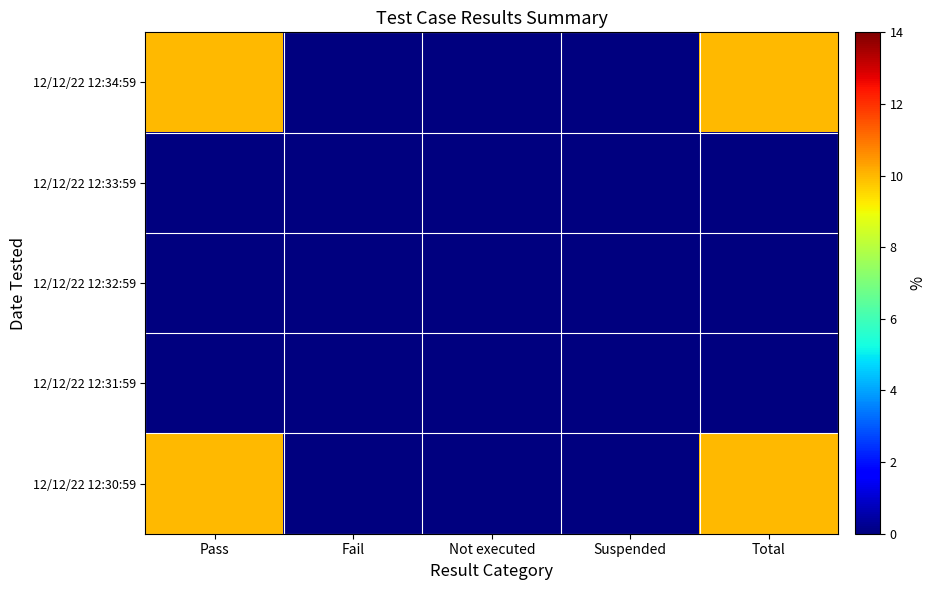

Reading right to left, what are all the values shown in this chart?

12/12/22 12:34:59: Total=10	Suspended=0	Not executed=0	Fail=0	Pass=10
12/12/22 12:33:59: Total=0	Suspended=0	Not executed=0	Fail=0	Pass=0
12/12/22 12:32:59: Total=0	Suspended=0	Not executed=0	Fail=0	Pass=0
12/12/22 12:31:59: Total=0	Suspended=0	Not executed=0	Fail=0	Pass=0
12/12/22 12:30:59: Total=10	Suspended=0	Not executed=0	Fail=0	Pass=10